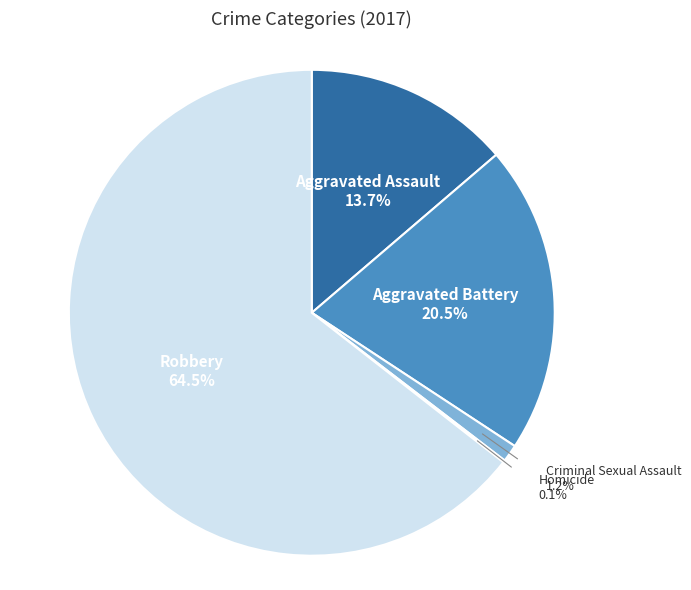

Is there any slice that represents more than half of the pie?

Yes